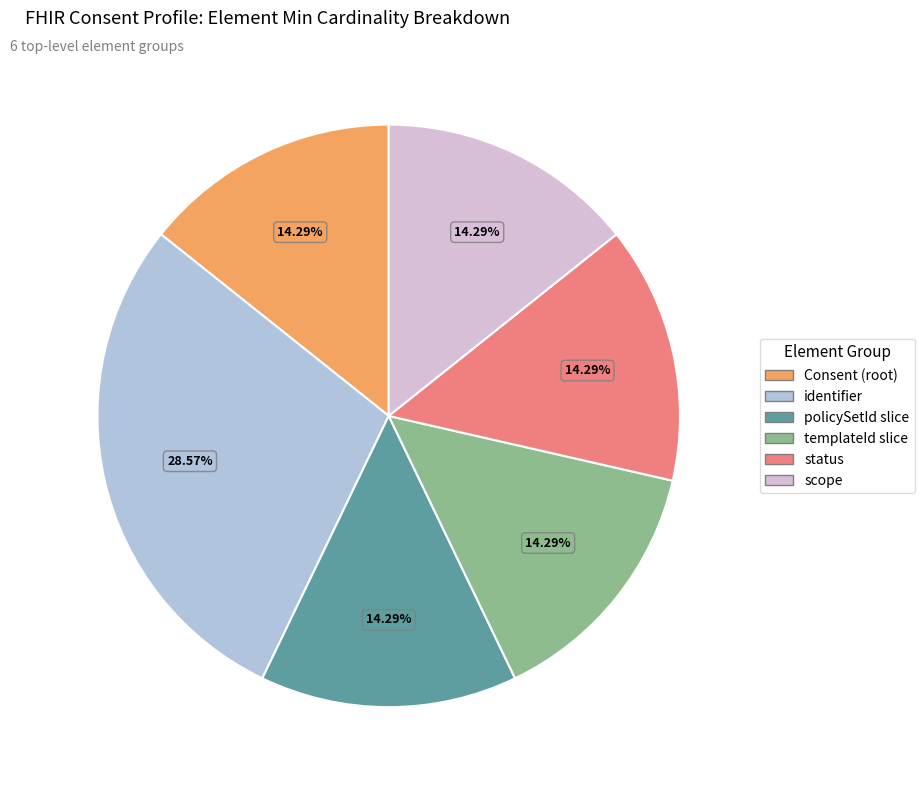

Which has a higher value, identifier or status?

identifier